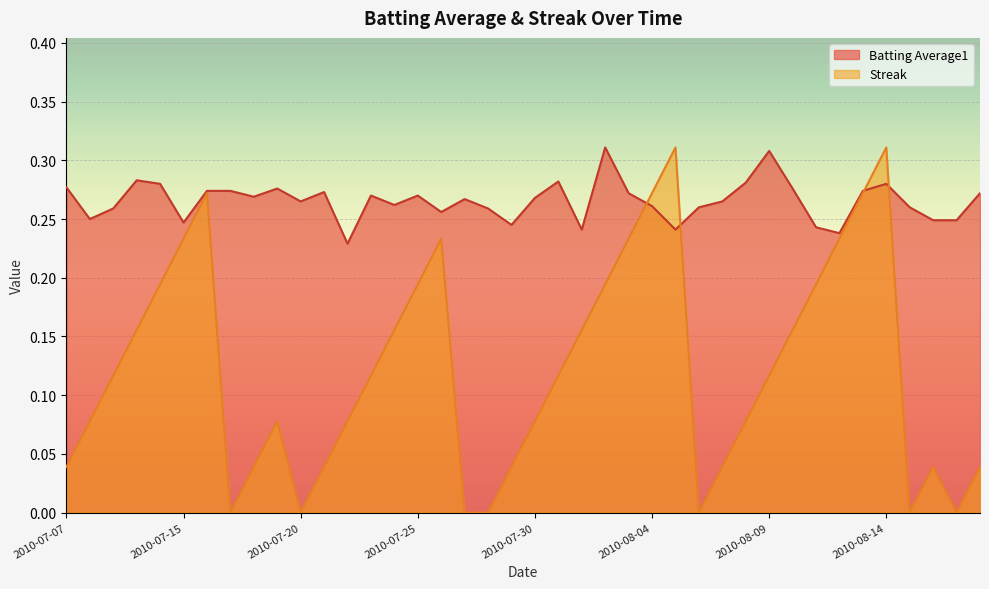

Is the value of Streak at 2010-08-14 greater than the value of Batting Average1 at 2010-08-14?

Yes